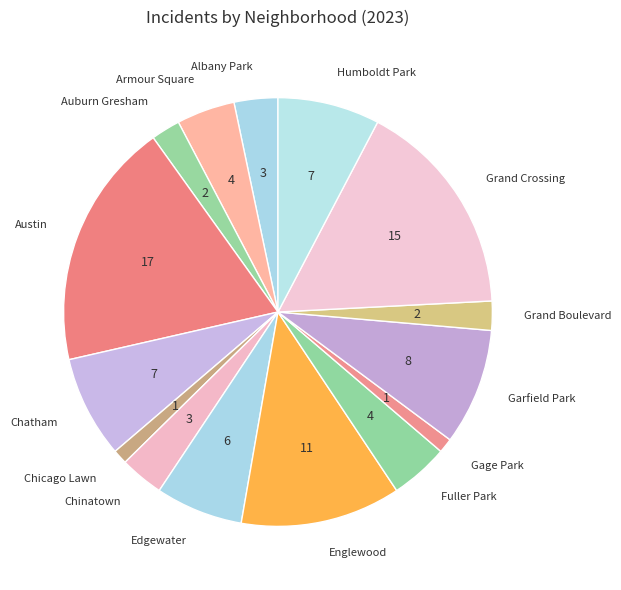

Between Englewood and Armour Square, which is larger?

Englewood